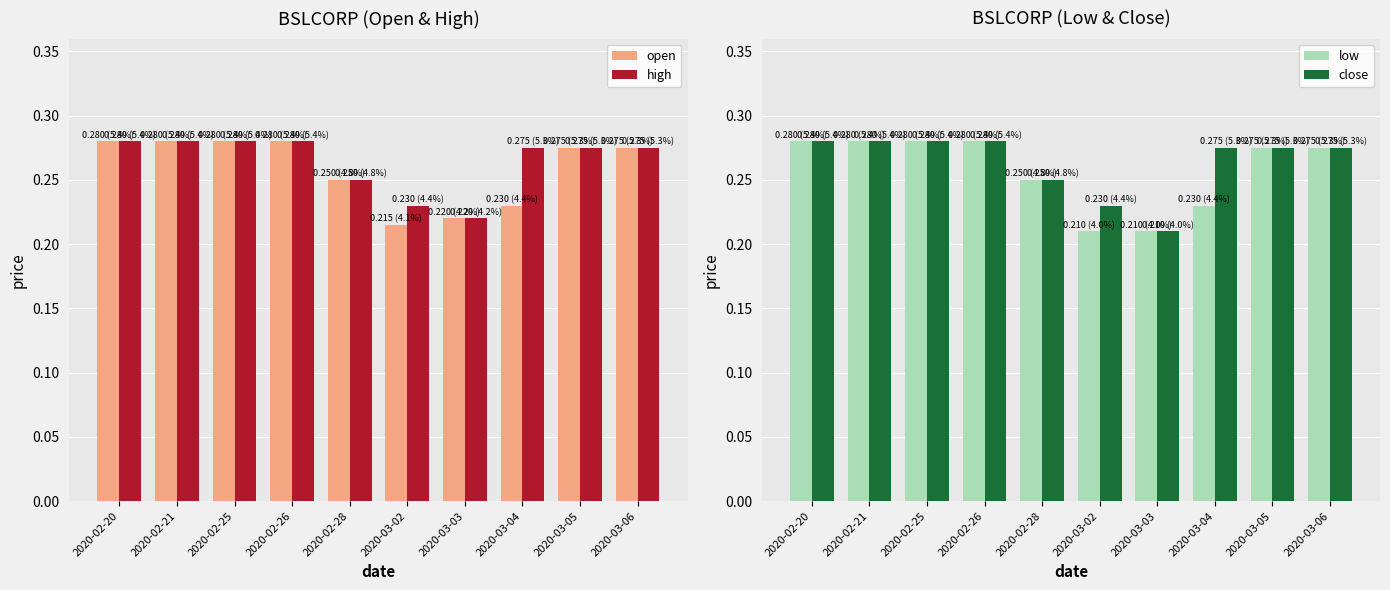

What is the difference between the second highest and second lowest values in the close series?

0.1